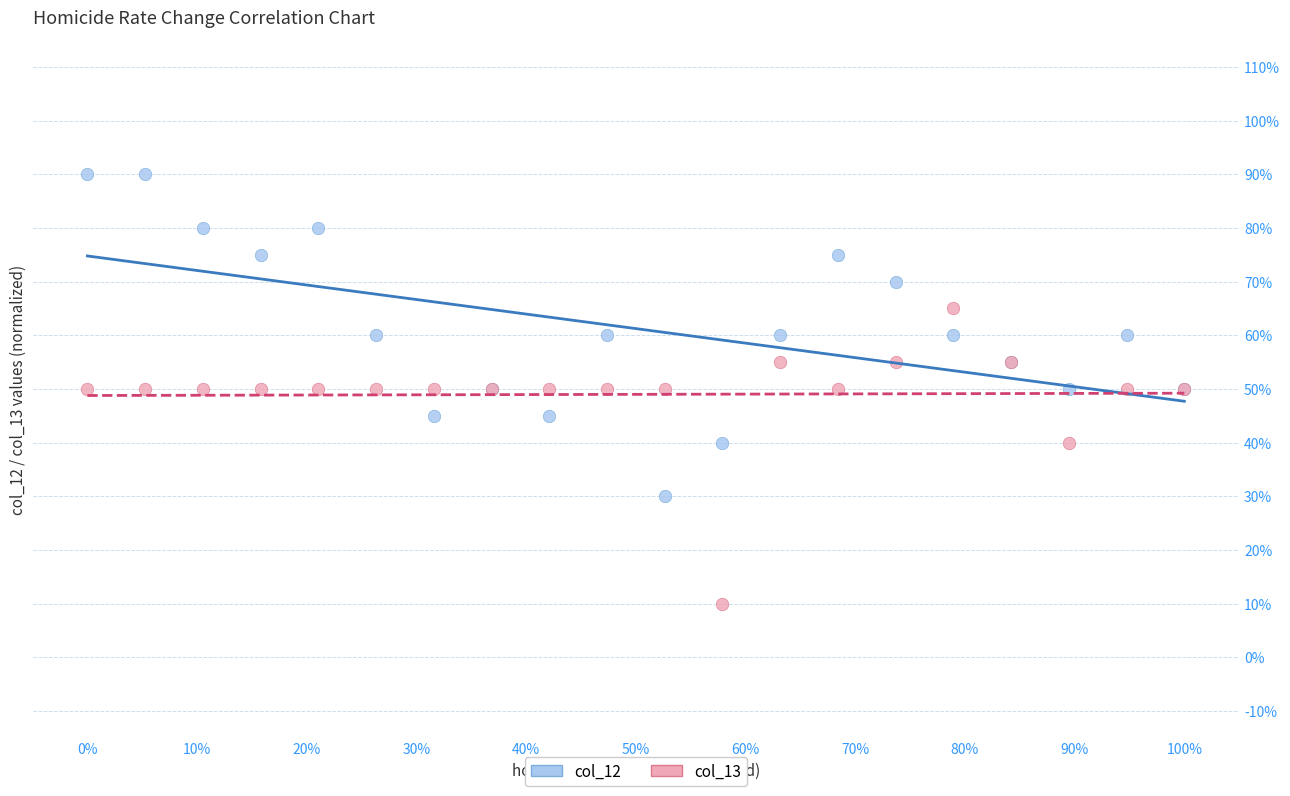

Which series contains the lowest Y value?

col_13